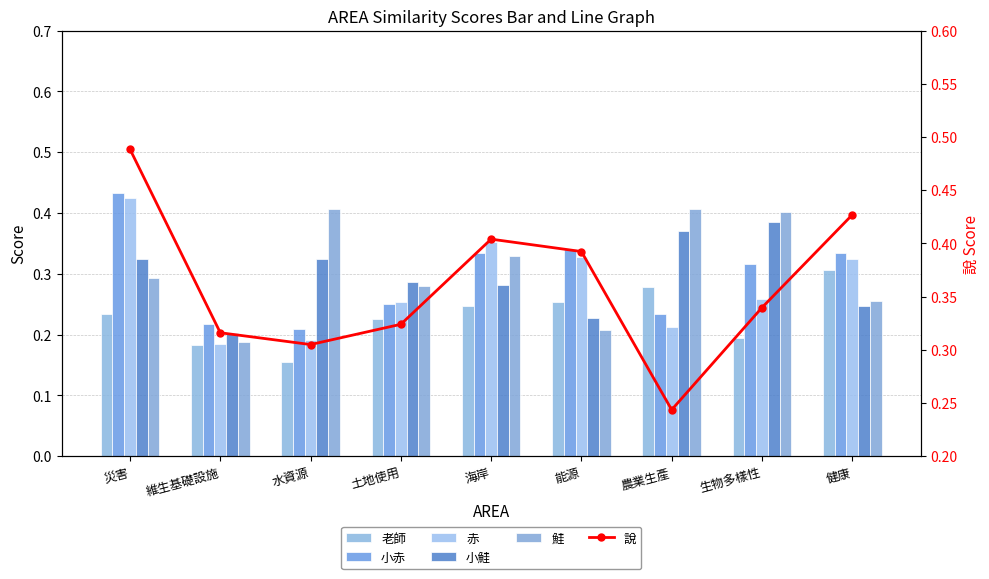

True or false: 鮭 has a value of 0.6 at 農業生產.

False